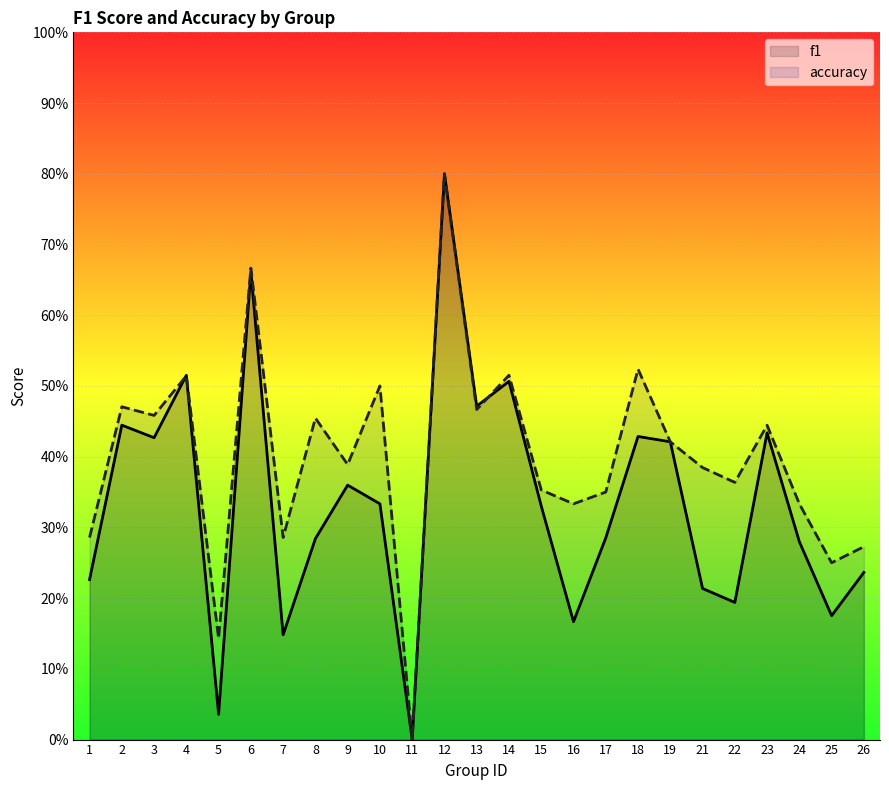

Where is the first local minimum for f1?

3